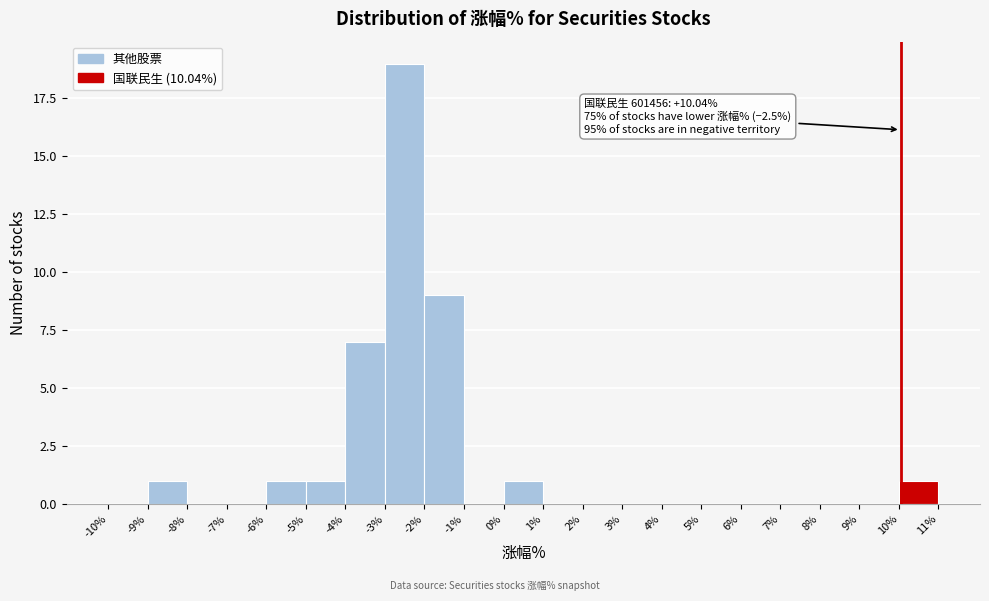

Which range on the x-axis has the tallest bar?

-3% to -2%